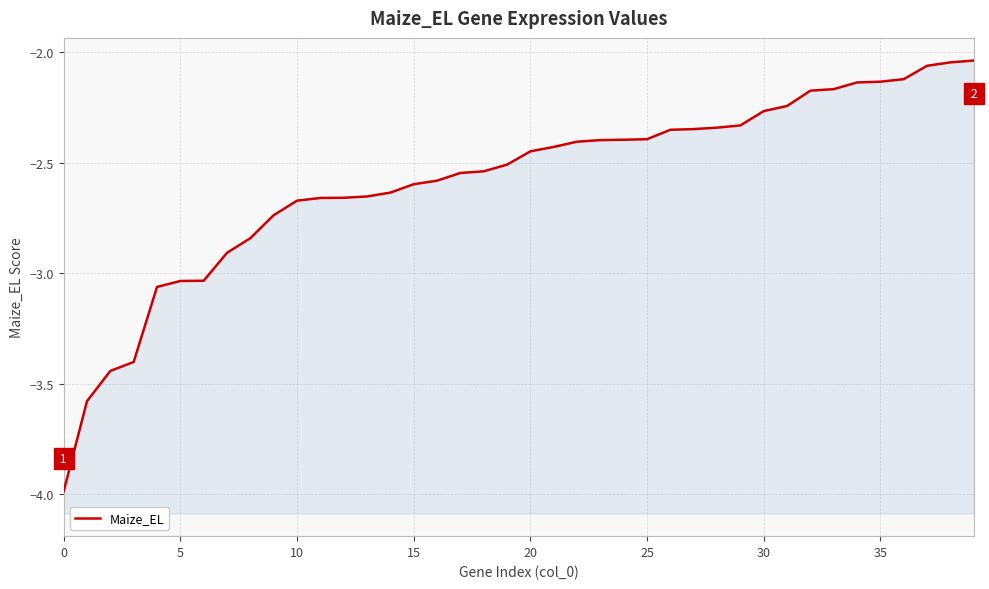

The chart shows a value of -4.7 at 40. True or false?

False